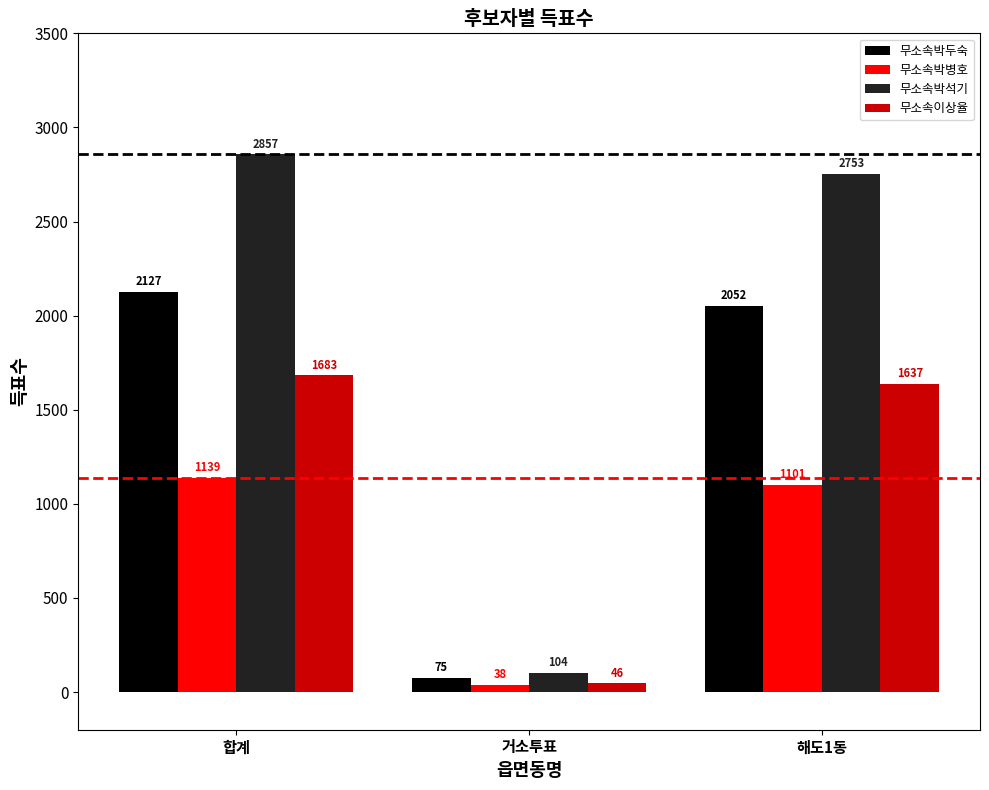

Rank the series by their average value, from highest to lowest.

무소속박석기, 무소속박두숙, 무소속이상율, 무소속박병호